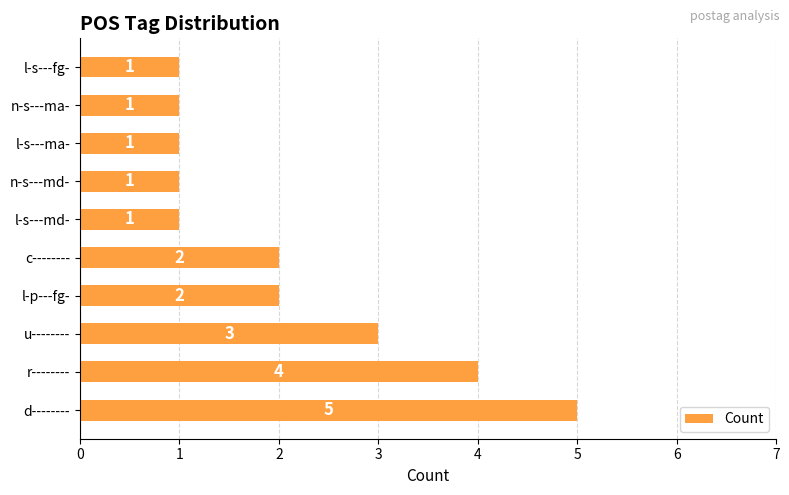

What is the ratio of the value at d-------- to the value at l-s---fg-?

5.0